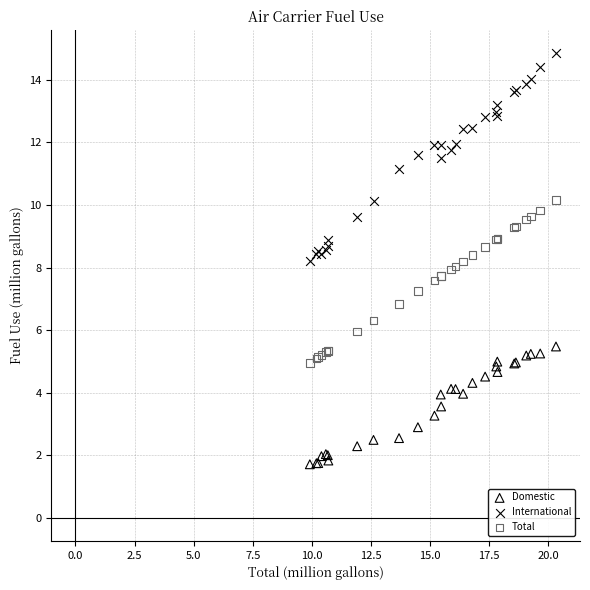

Which series reaches the maximum Y coordinate?

International